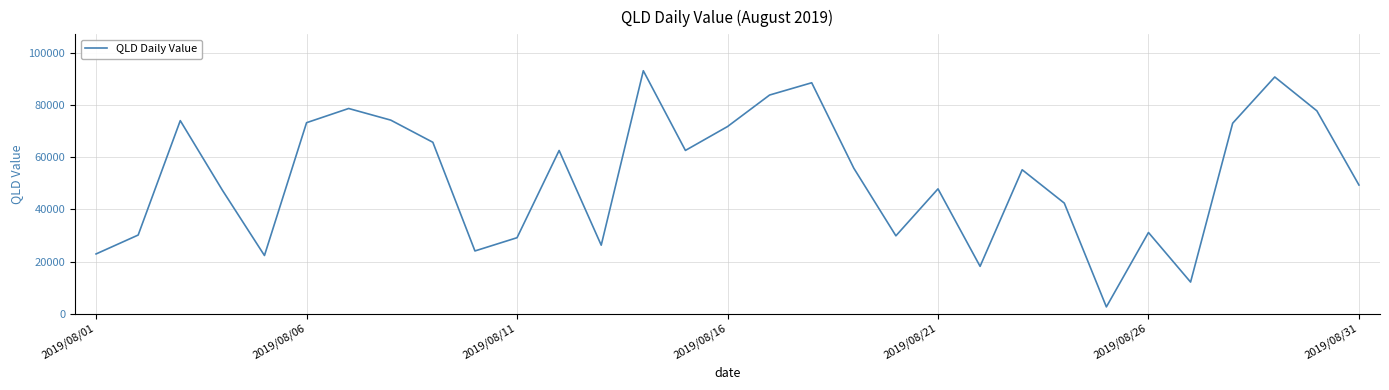

What is the maximum value shown in the chart?

93365